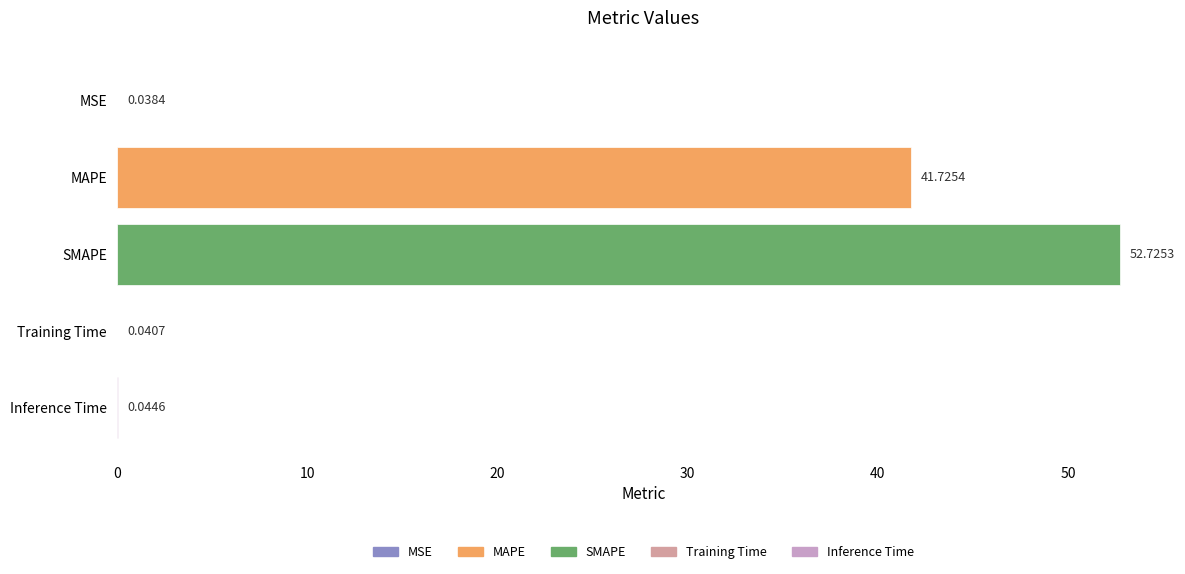

What is the sum of all values?

94.6